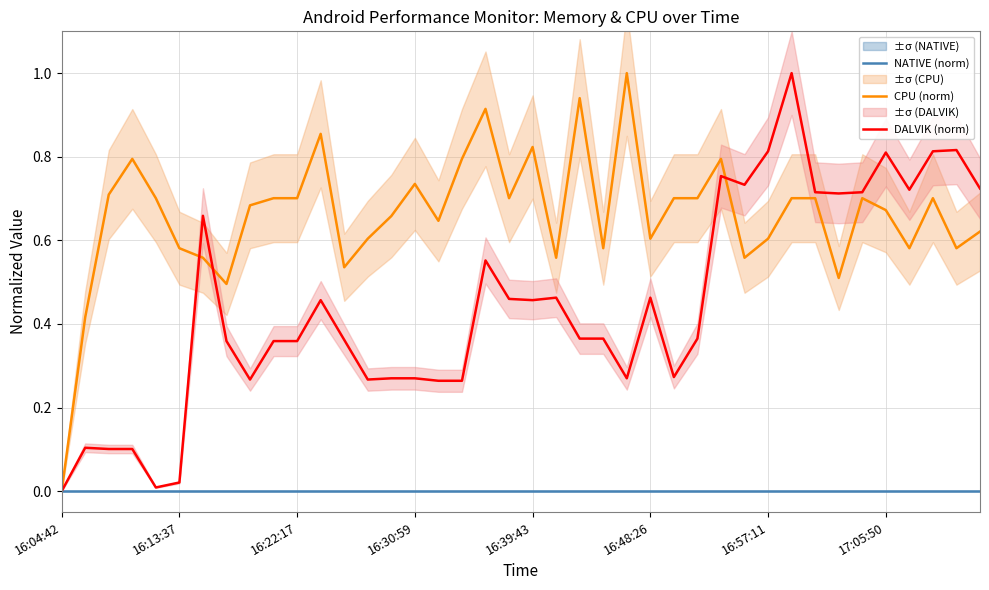

True or false: NATIVE (norm) and DALVIK (norm) cross at least once.

False